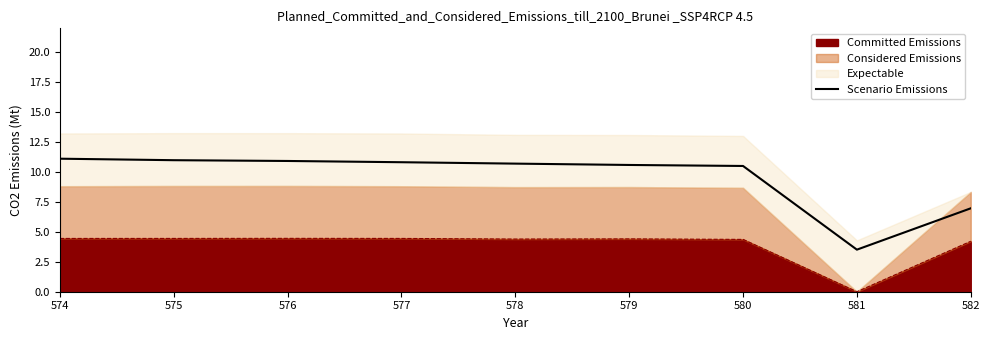

Where is the data nearest to the value 7?

582